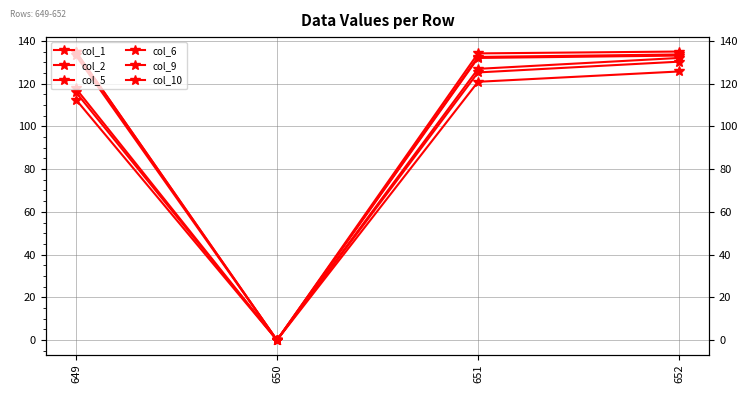

Which category has the lowest value in the col_5 series?

650